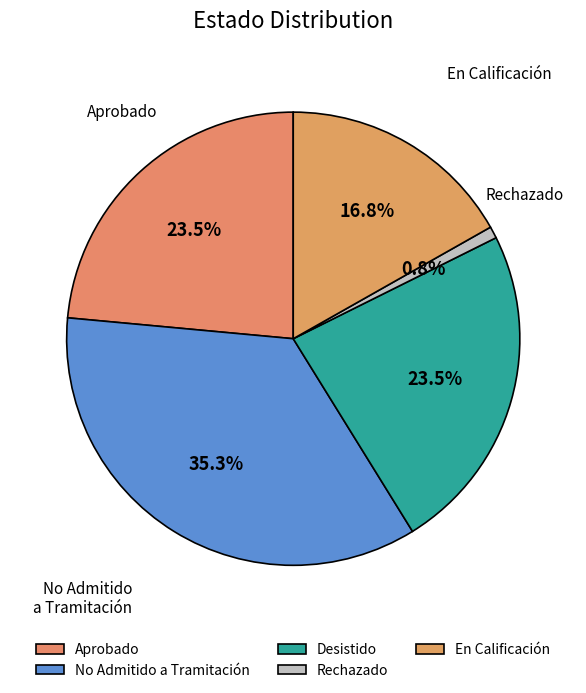

What is the smallest slice in the pie chart?

Rechazado